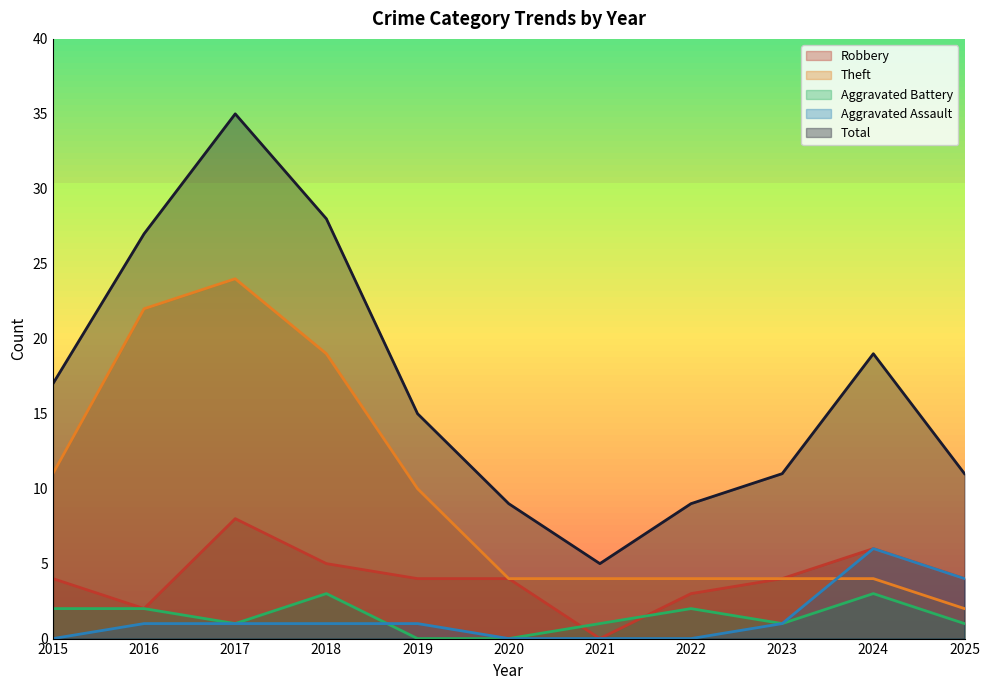

What is the minimum value for Total?

5